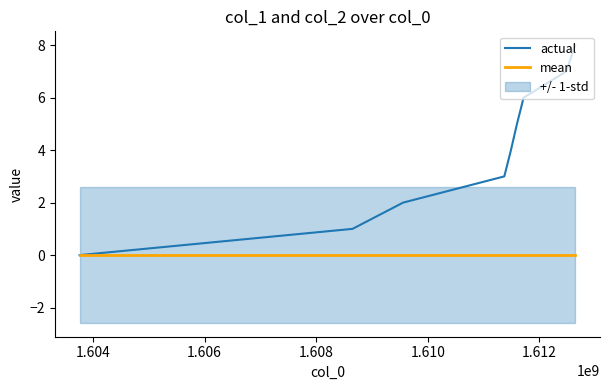

What is the highest value of the actual series?

8